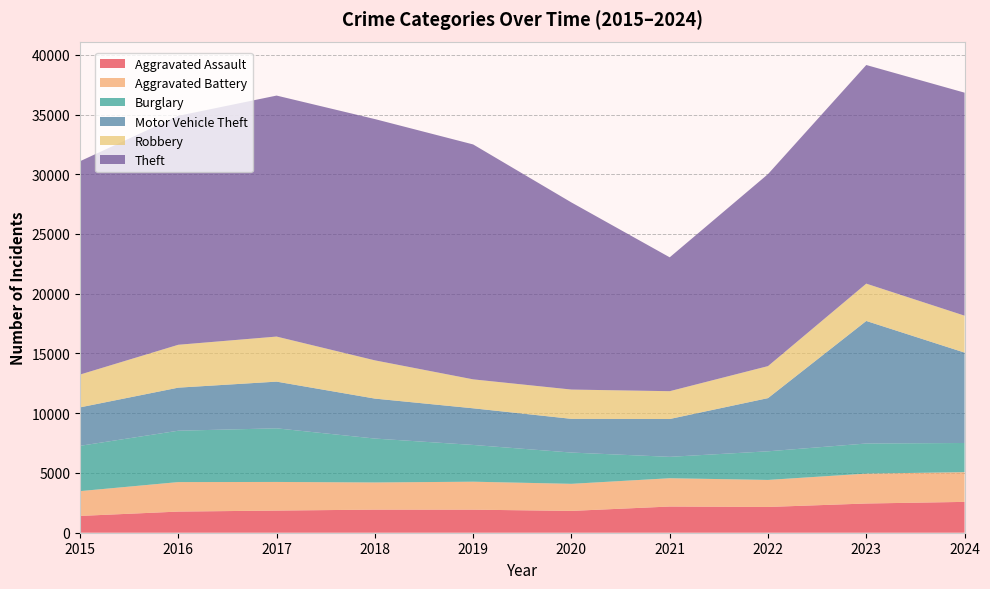

Reading left to right, extract all data points from this chart.

Aggravated Assault: 2015=1406	2016=1769	2017=1854	2018=1932	2019=1929	2020=1826	2021=2192	2022=2156	2023=2445	2024=2581
Aggravated Battery: 2015=2076	2016=2469	2017=2395	2018=2274	2019=2341	2020=2266	2021=2368	2022=2263	2023=2503	2024=2487
Burglary: 2015=3791	2016=4299	2017=4488	2018=3675	2019=3076	2020=2617	2021=1791	2022=2395	2023=2519	2024=2442
Motor Vehicle Theft: 2015=3218	2016=3604	2017=3908	2018=3344	2019=3067	2020=2821	2021=3166	2022=4451	2023=10255	2024=7565
Robbery: 2015=2745	2016=3589	2017=3771	2018=3201	2019=2422	2020=2451	2021=2328	2022=2678	2023=3124	2024=3090
Theft: 2015=17854	2016=19162	2017=20169	2018=20192	2019=19660	2020=15659	2021=11204	2022=16069	2023=18297	2024=18663